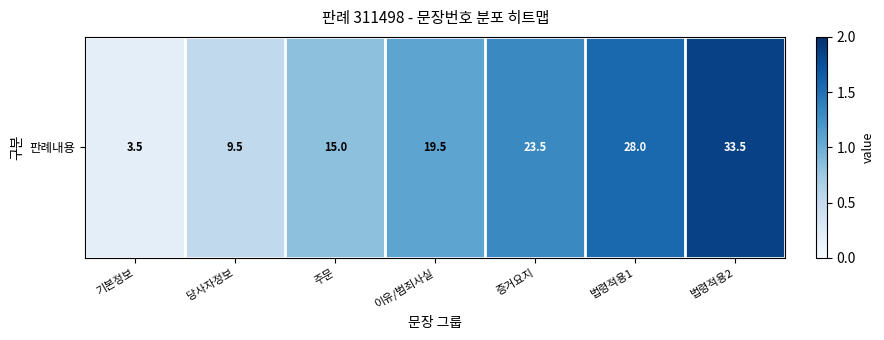

List the labels in order of value, smallest first.

기본정보, 당사자정보, 주문, 이유/범죄사실, 증거요지, 법령적용1, 법령적용2